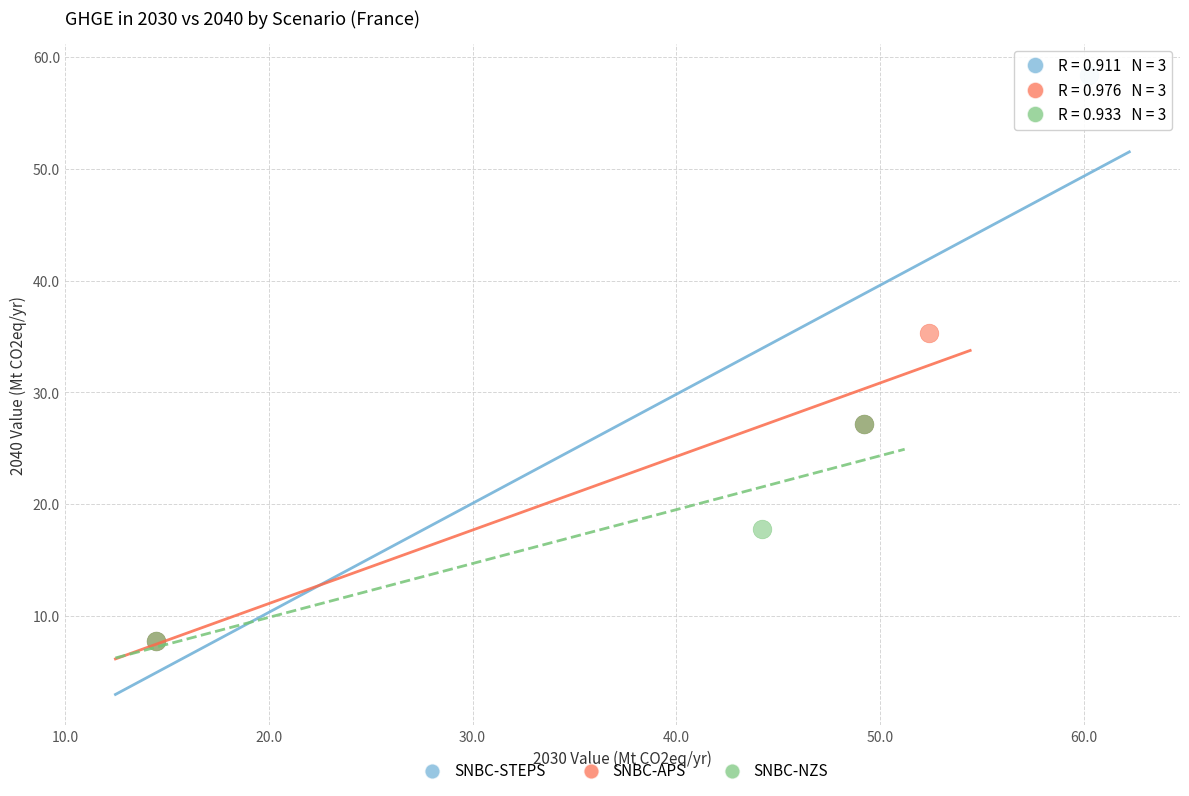

Which series reaches the maximum Y coordinate?

SNBC-STEPS